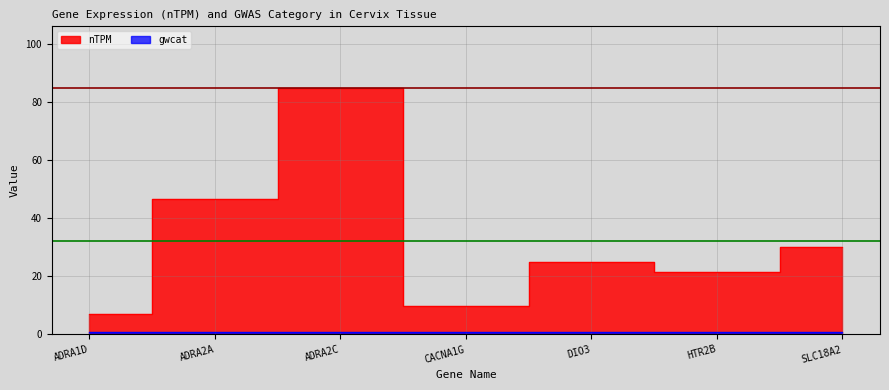

What is the label of the 3rd point from the left?

ADRA2C